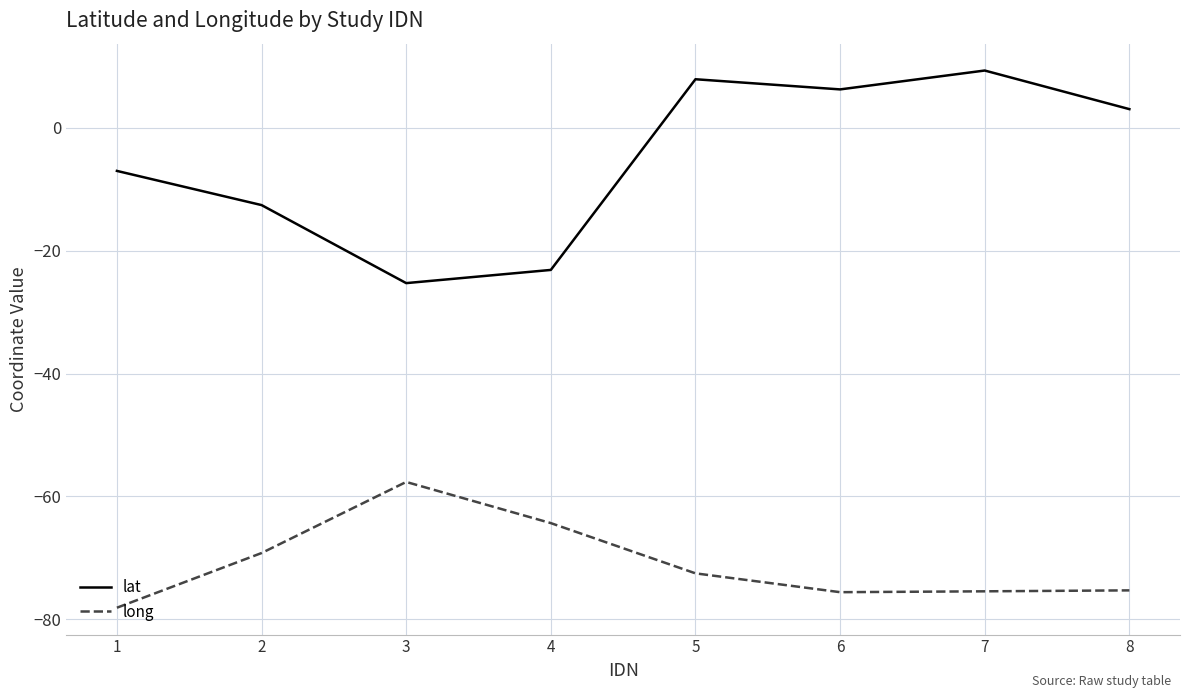

Is this an area chart (filled region under the line)?

No